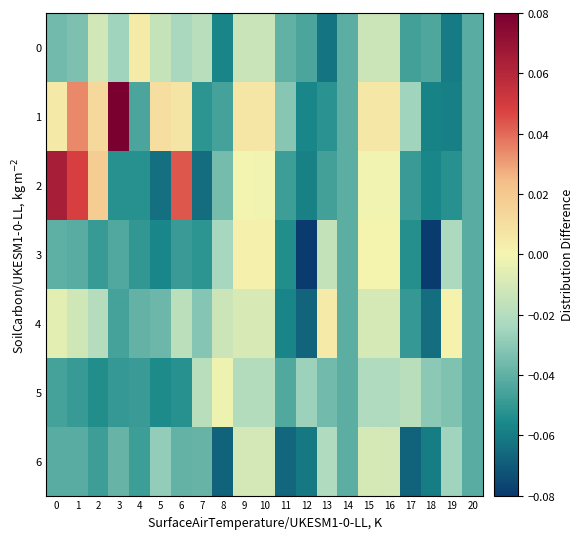

List the series in order of their peak value, highest first.

1, 2, 4, 0, 3, 5, 6